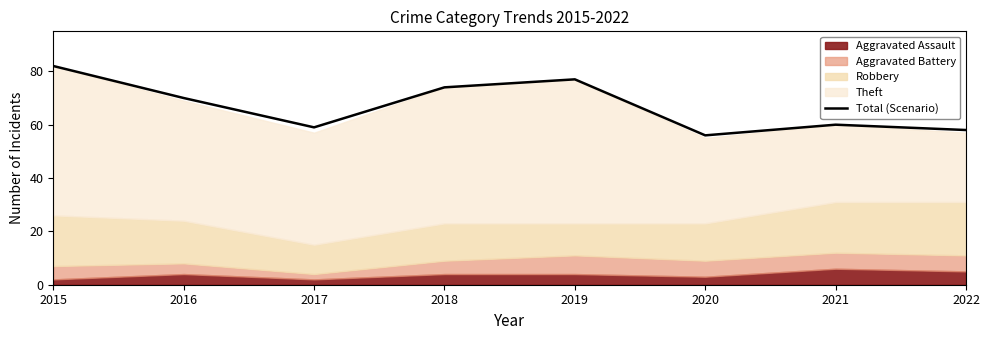

Is it true that the value at 2022 is 88?

False